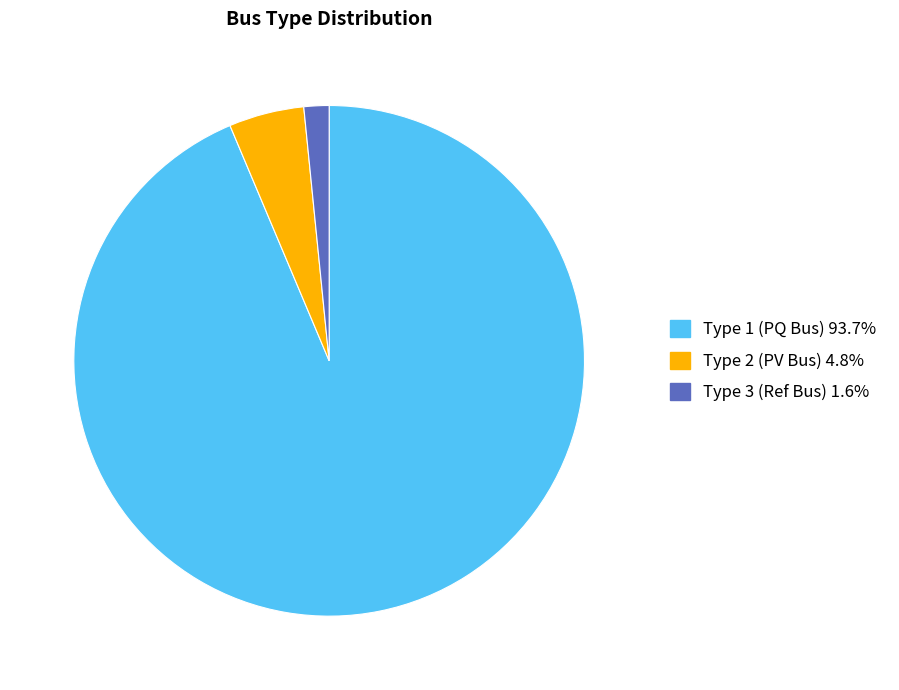

Is there any slice that represents more than half of the pie?

Yes